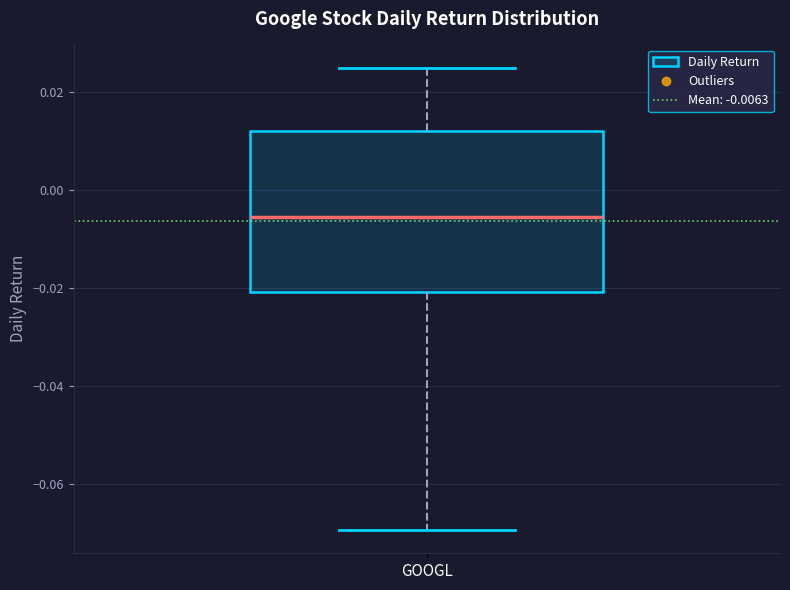

Where is the lower edge of the box for GOOGL on the y-axis? The values are not printed on the chart, so give them approximately, as read against the axis.

-0.020